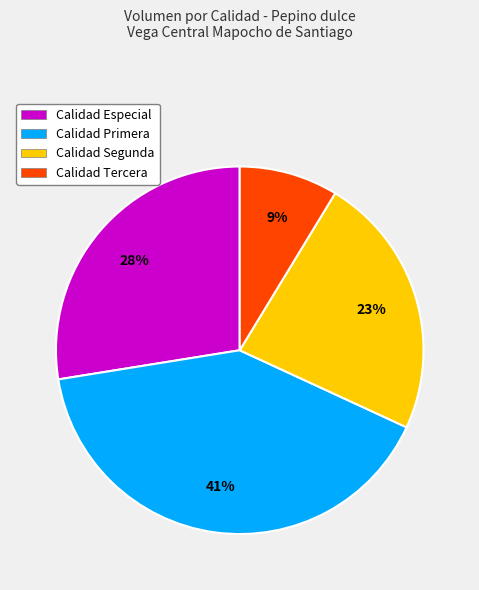

How many segments does this pie chart have?

4